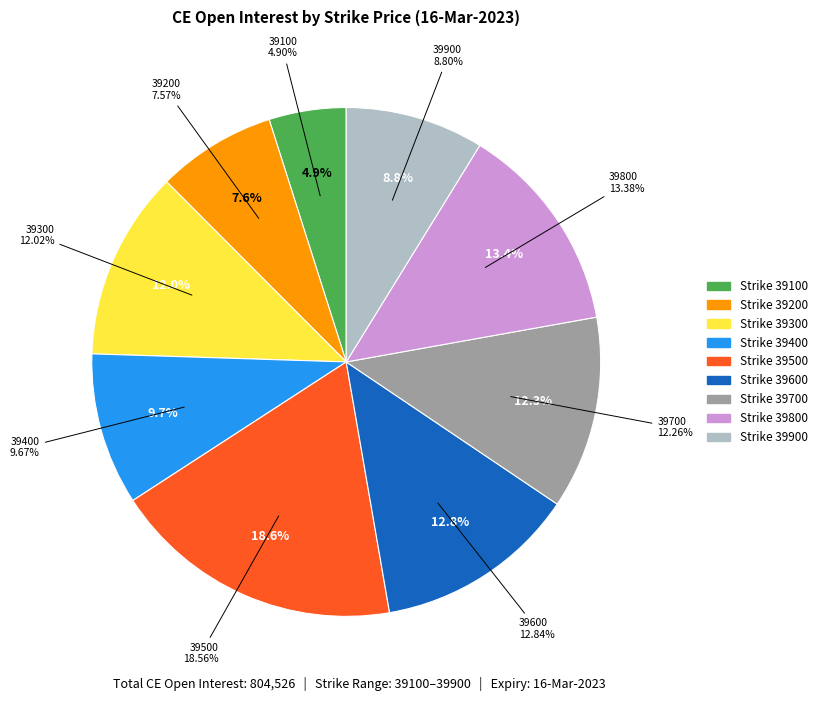

True or false: 39600 accounts for 13% of the total.

True